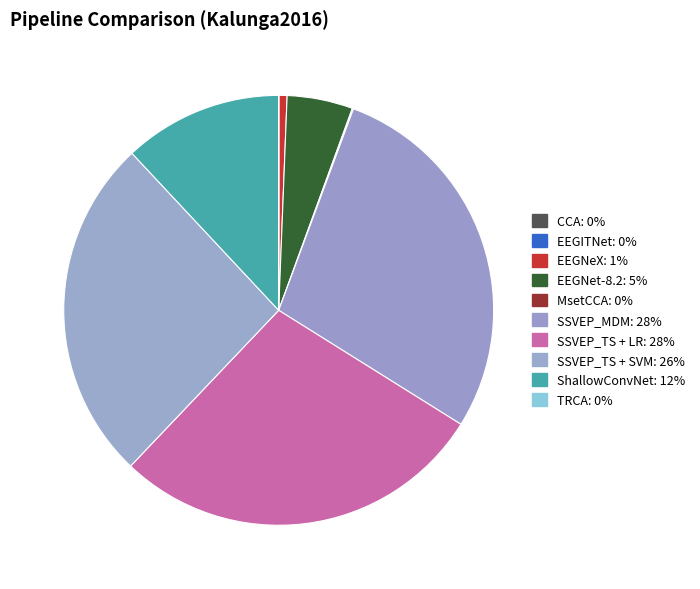

What is the largest slice in the pie chart?

SSVEP_MDM